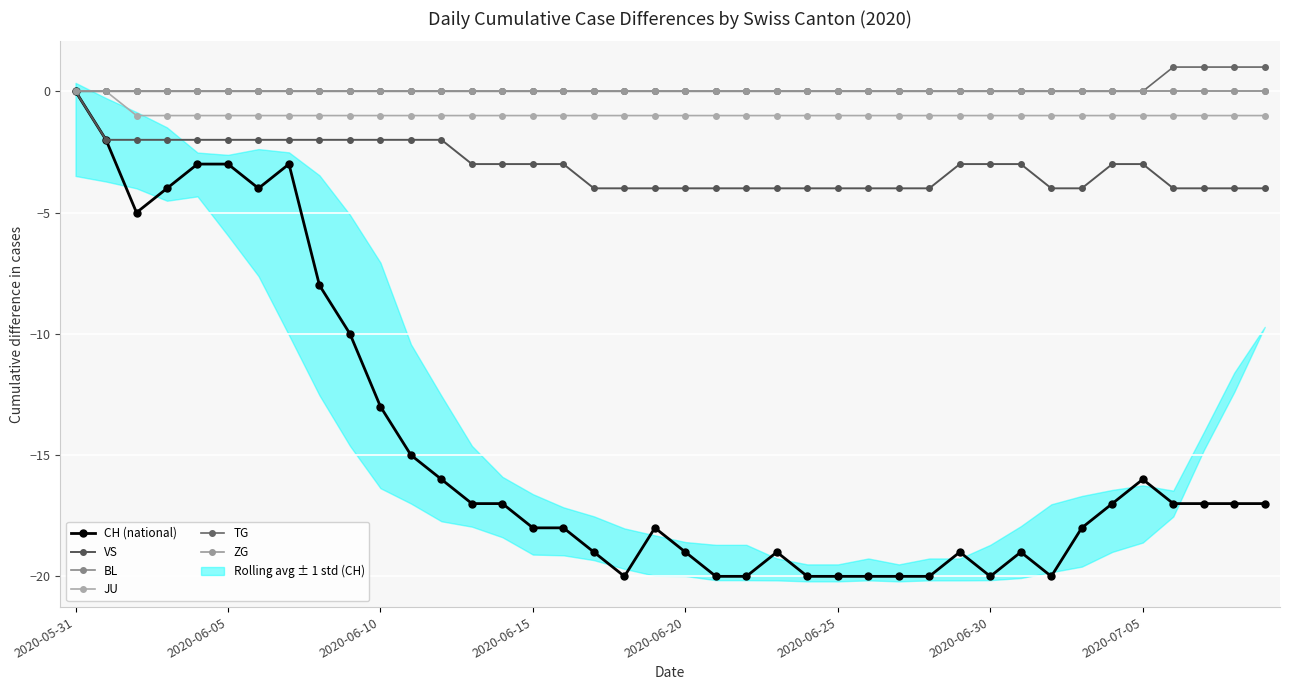

The ZG series shows 0 at 2020-06-25. True or false?

True